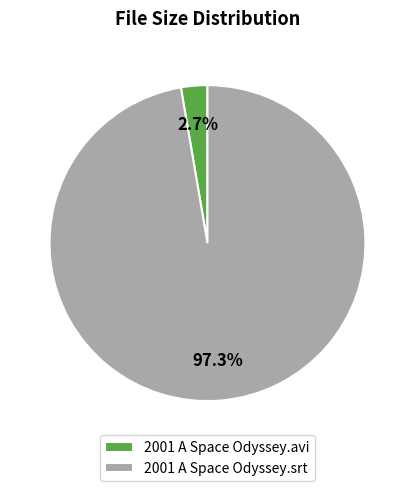

True or false: 2001 A Space Odyssey.srt accounts for 97% of the total.

True